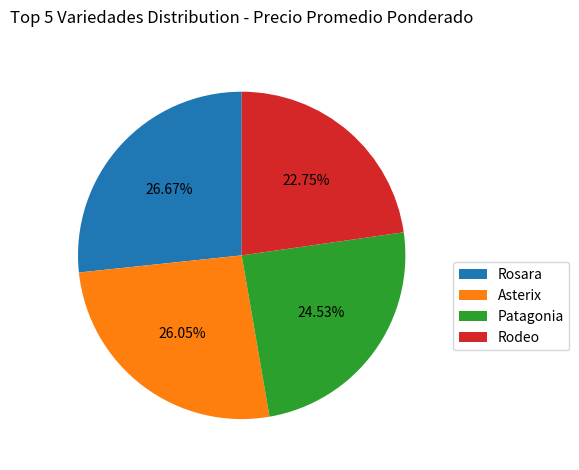

Which has a higher value, Rosara or Asterix?

Rosara